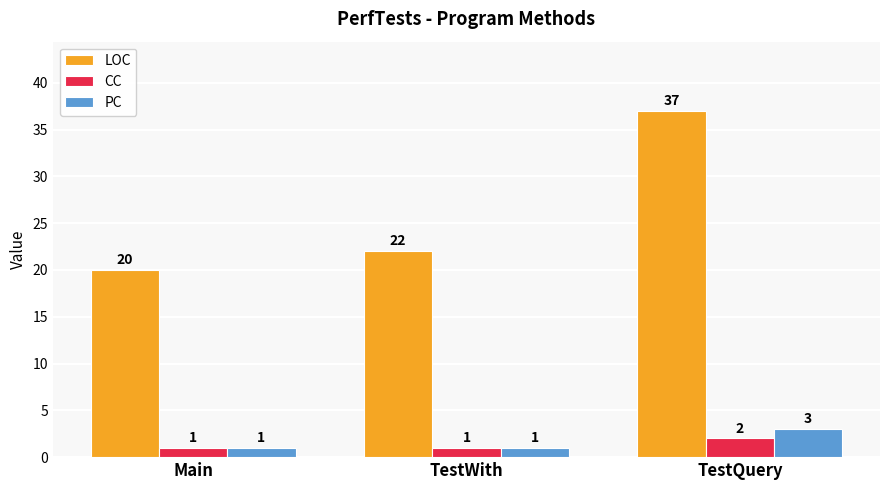

Count the LOC values in the range 20 to 37.

3